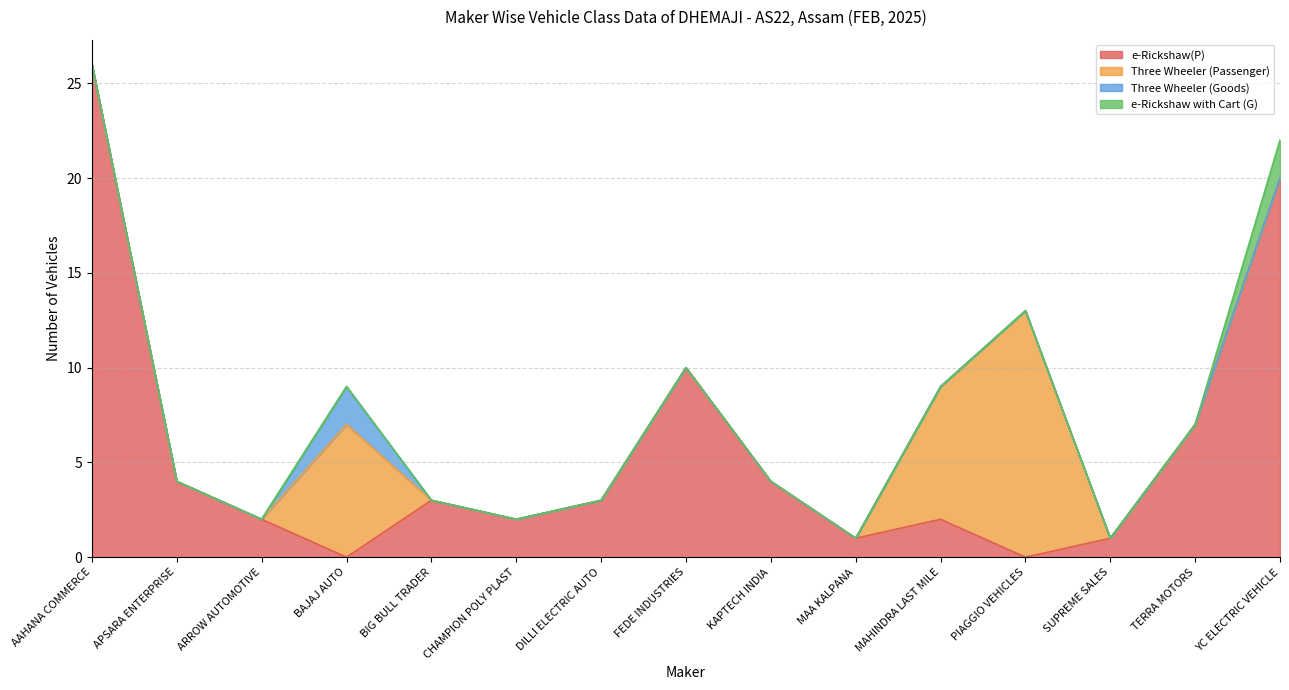

What is the maximum value shown in the chart?

26